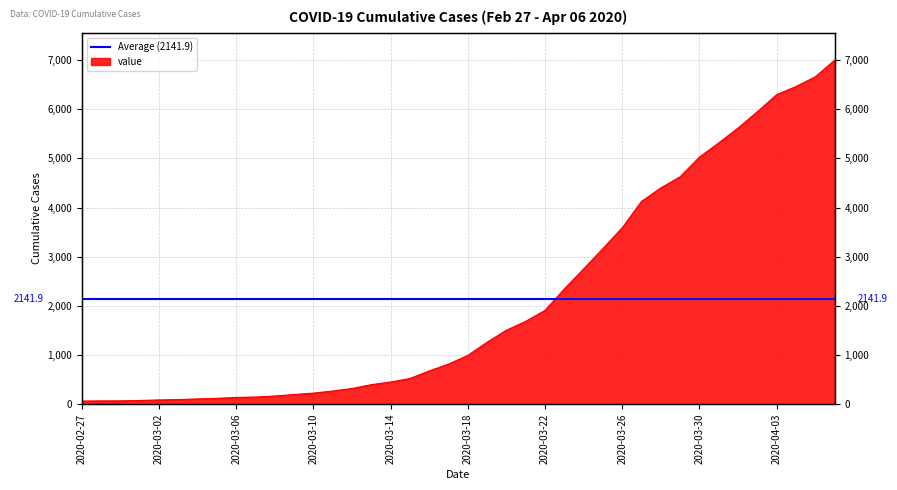

Reading right to left, extract all data points from this chart.

6995	6657	6460	6295	5947	5617	5314	5025	4625	4399	4125	3589	3165	2752	2344	1908	1686	1505	1261	993	816	677	523	452	398	320	269	226	197	167	146	138	119	108	95	87	76	69	68	64